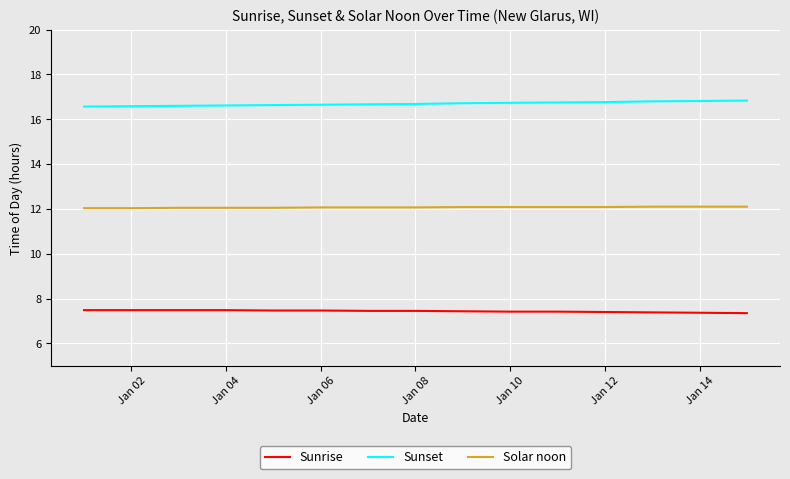

List the series in order of their peak value, highest first.

Sunset, Solar noon, Sunrise